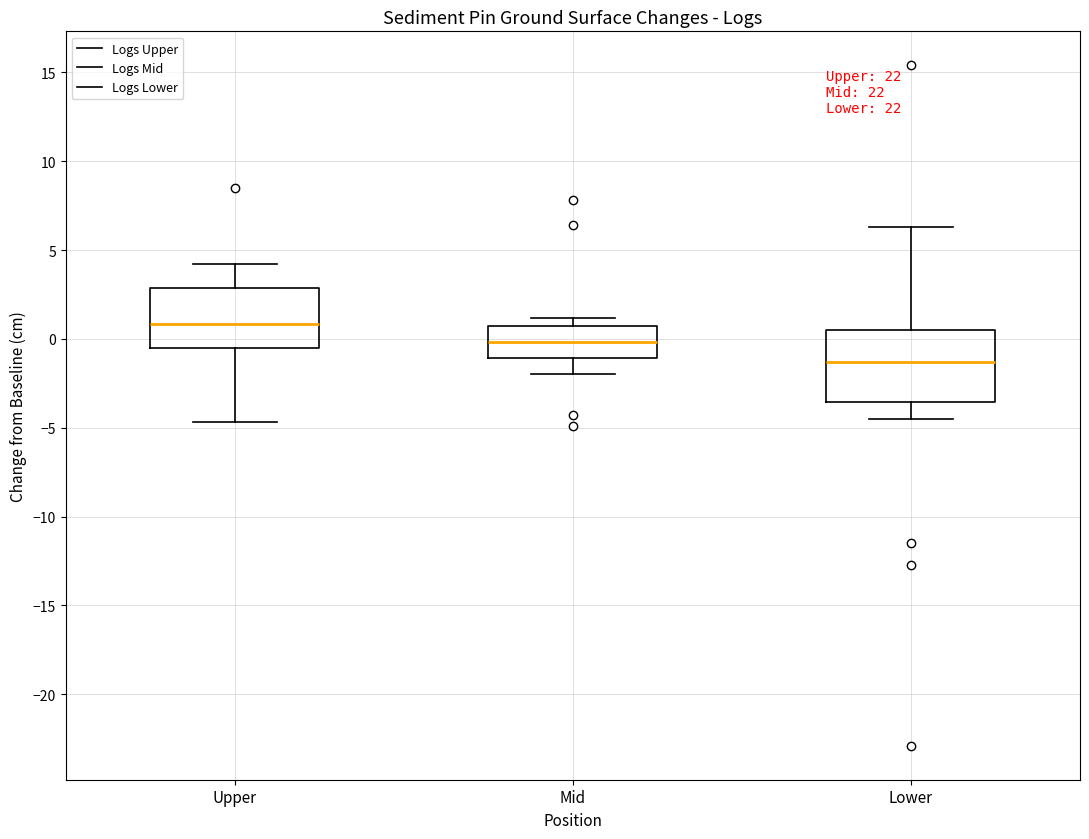

Where does the lower whisker of the box for Lower end on the y-axis? The values are not printed on the chart, so give them approximately, as read against the axis.

-4.5